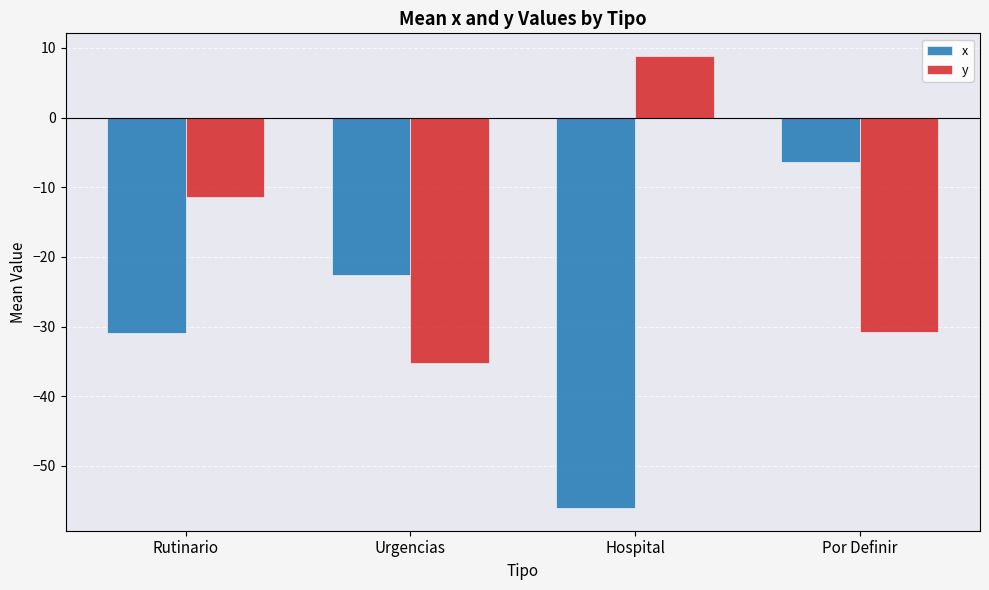

True or false: y has a value of -50.3 at Urgencias.

False